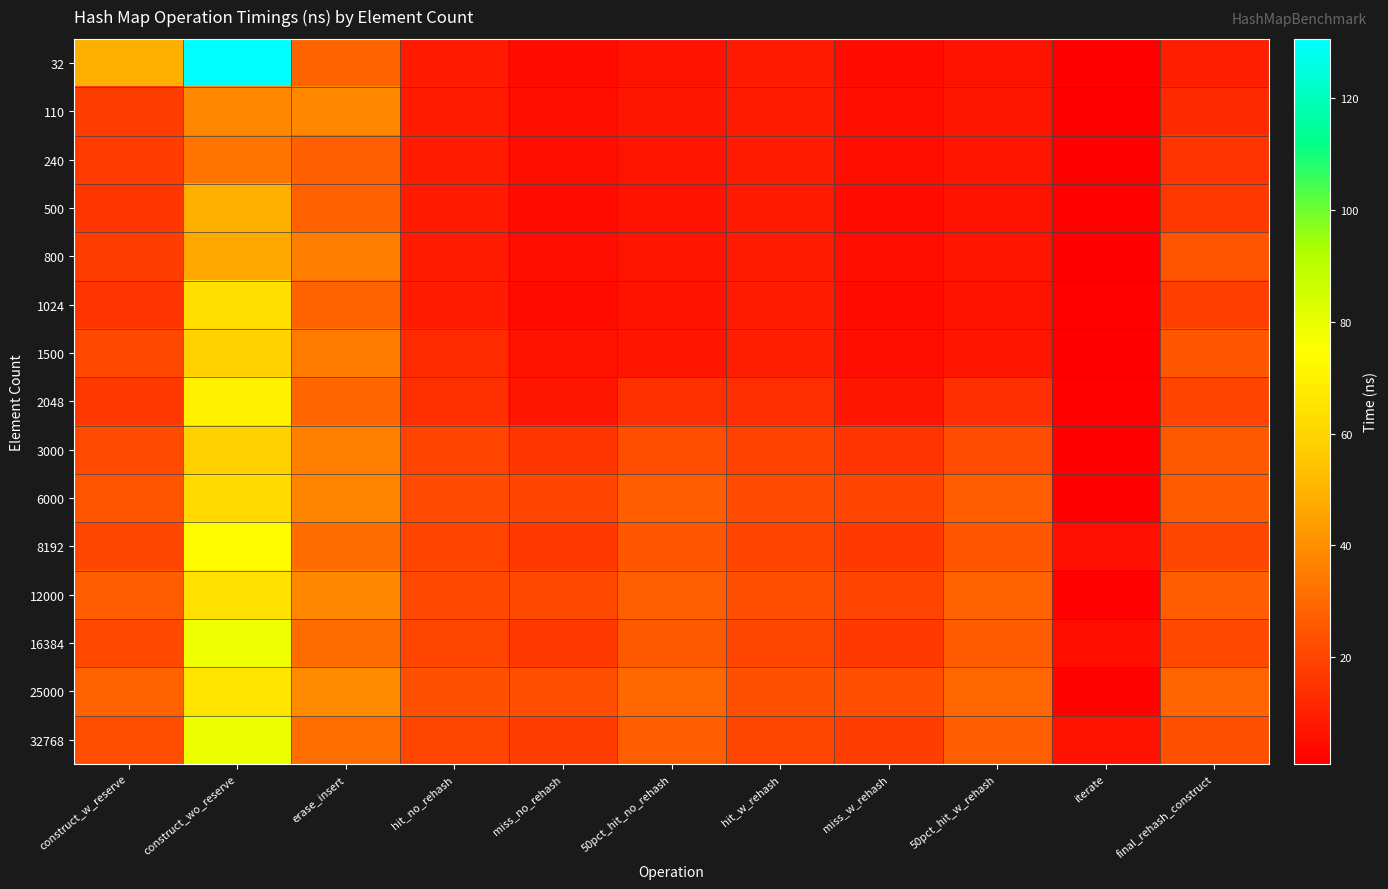

What is the minimum value shown in the chart?

0.9